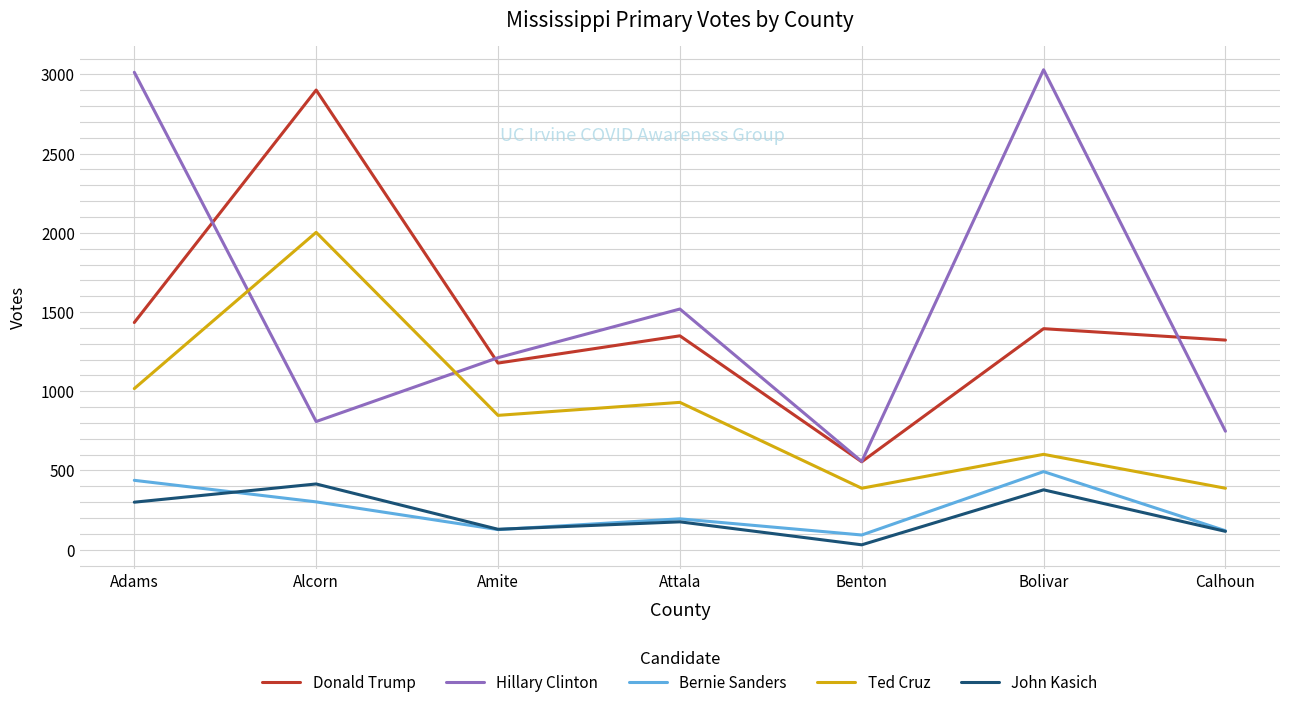

What is the approximate value of Ted Cruz at Adams, to the nearest 50?

1000